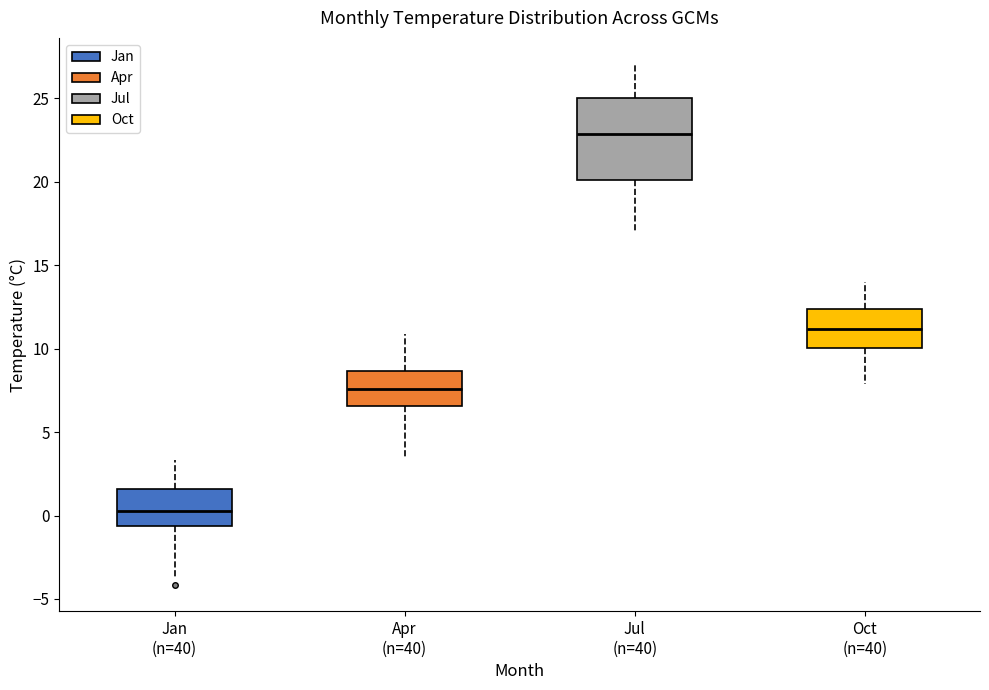

Reading left to right, read every box against the y-axis: the position of its median line, the range the box covers, and the ends of its whiskers. The values are not printed on the chart, so give them approximately, as read against the axis.

Jan (n=40): median 0.5, box -0.5 to 1.5, whiskers -3.5 to 3.5
Apr (n=40): median 7.5, box 6.5 to 8.5, whiskers 3.5 to 11.0
Jul (n=40): median 23.0, box 20.0 to 25.0, whiskers 17.0 to 27.0
Oct (n=40): median 11.0, box 10.0 to 12.5, whiskers 8.0 to 14.0